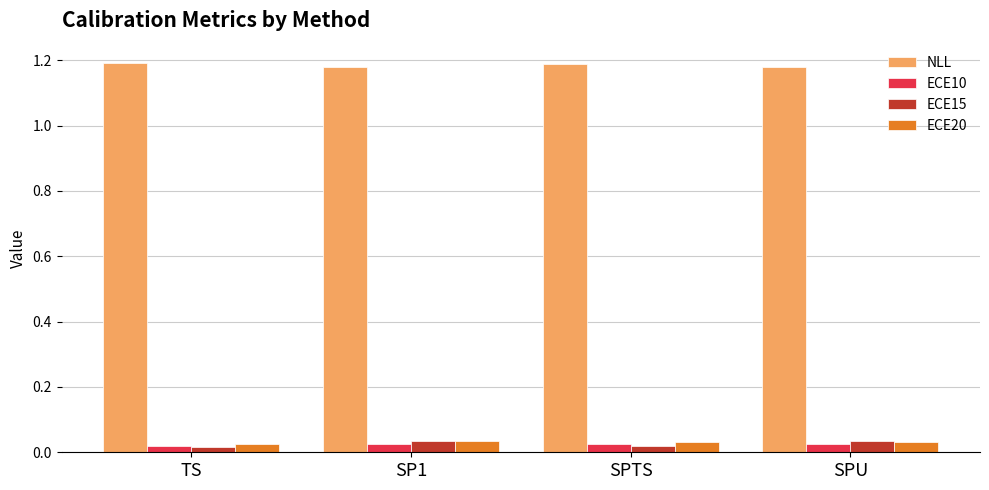

The NLL series shows 1.9 at SP1. True or false?

False